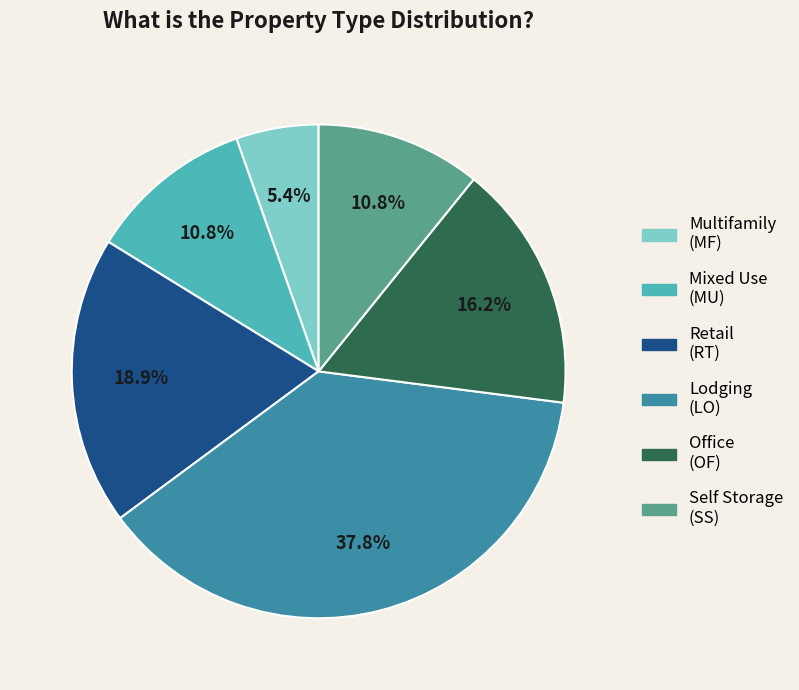

Is there a majority slice in this chart?

No